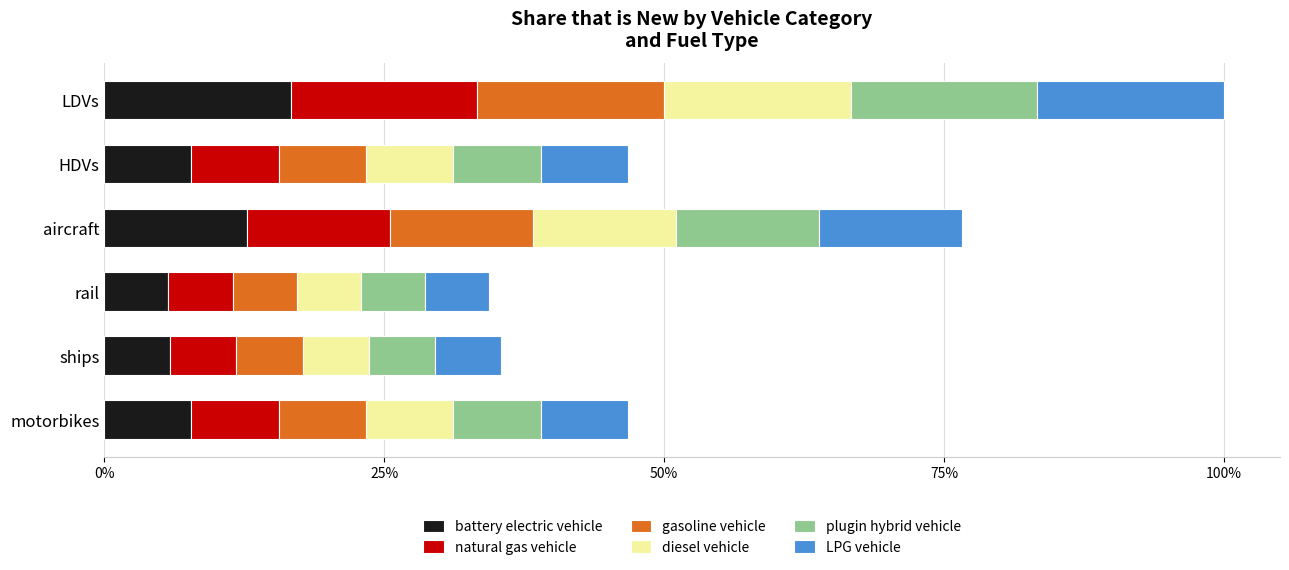

At how many categories does at least one series exceed 0?

6